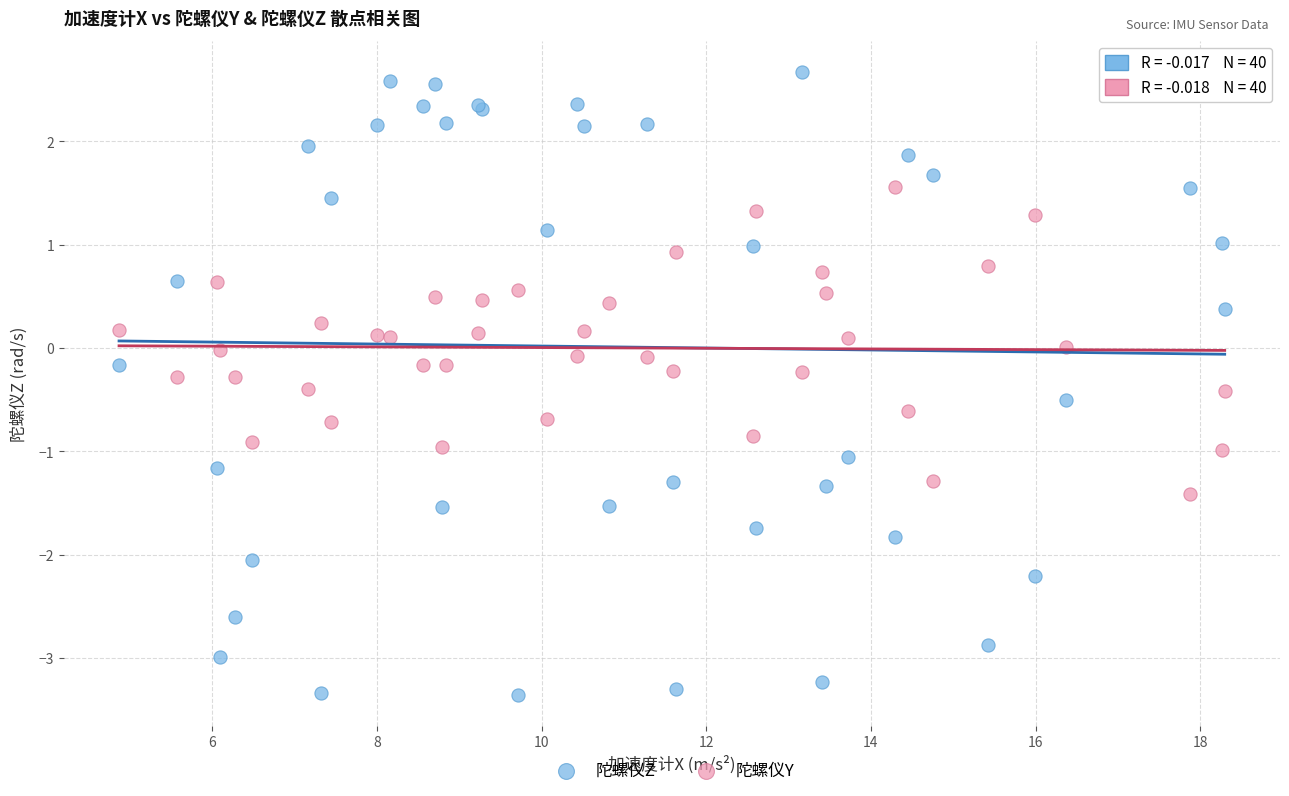

Which series has the widest spread of Y values?

陀螺仪Z